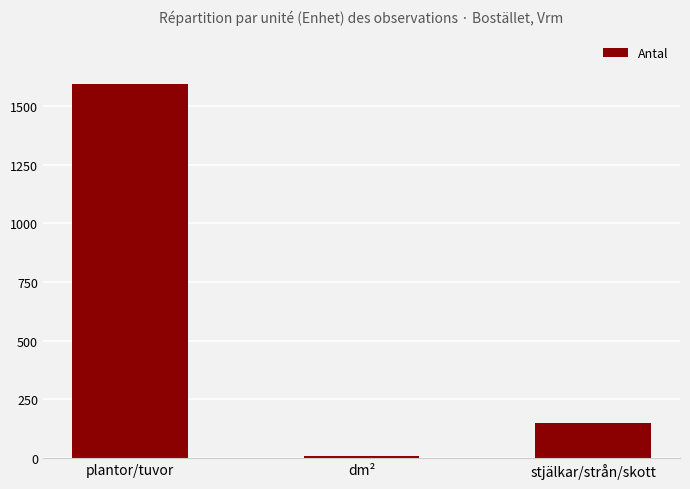

What is the sum of the values at plantor/tuvor and stjälkar/strån/skott?

1745